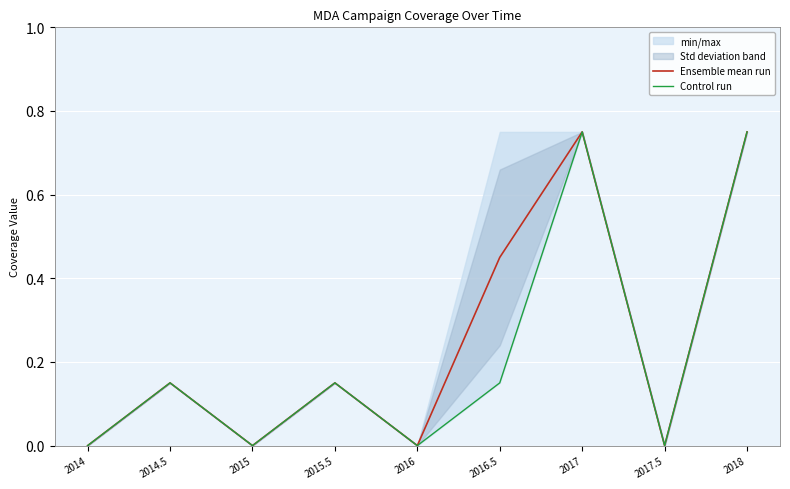

Reading left to right, transcribe all the data shown in this chart.

Ensemble mean run: 0.0	0.1	0.0	0.1	0.0	0.5	0.8	0.0	0.8
Control run: 0.0	0.1	0.0	0.1	0.0	0.1	0.8	0.0	0.8